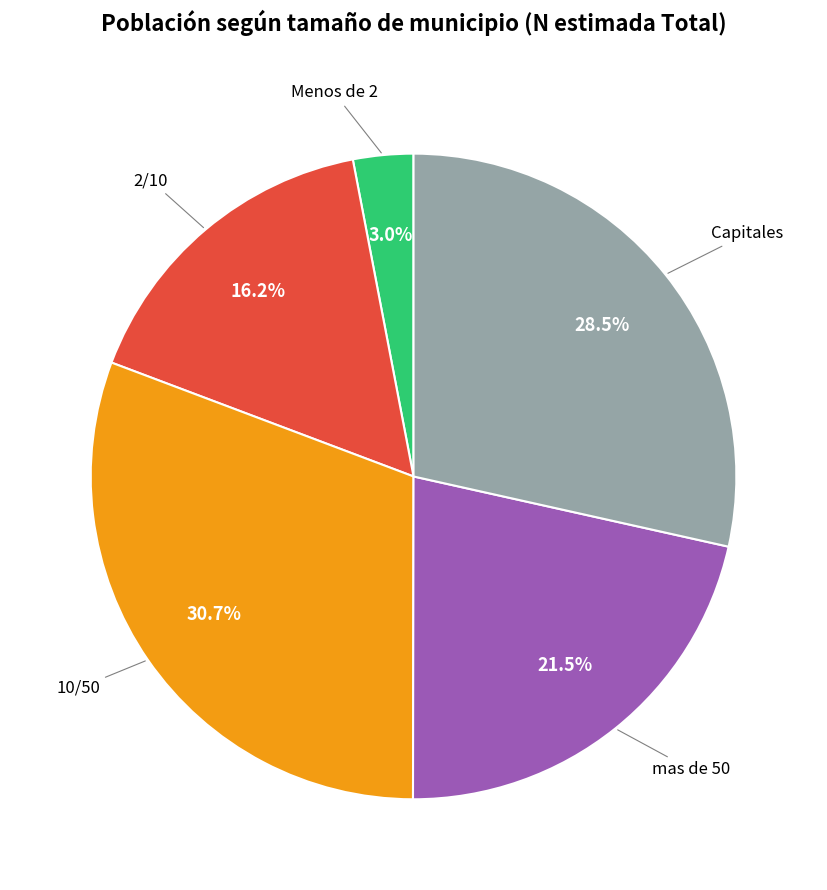

Is there any slice that represents more than half of the pie?

No